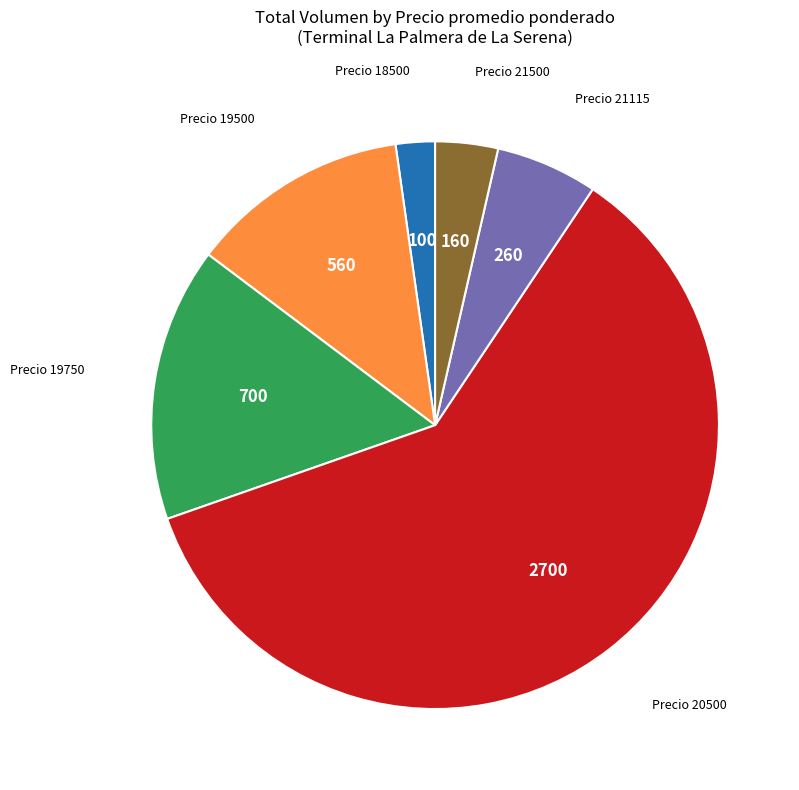

The Precio 19500 slice represents 1% of the pie. True or false?

False